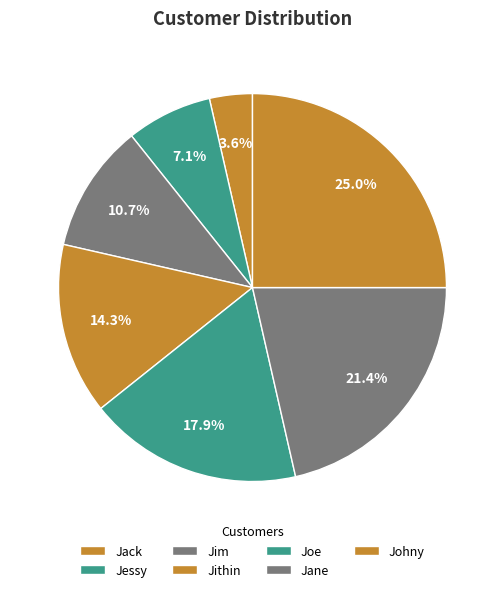

Which slice is the smallest?

Jack